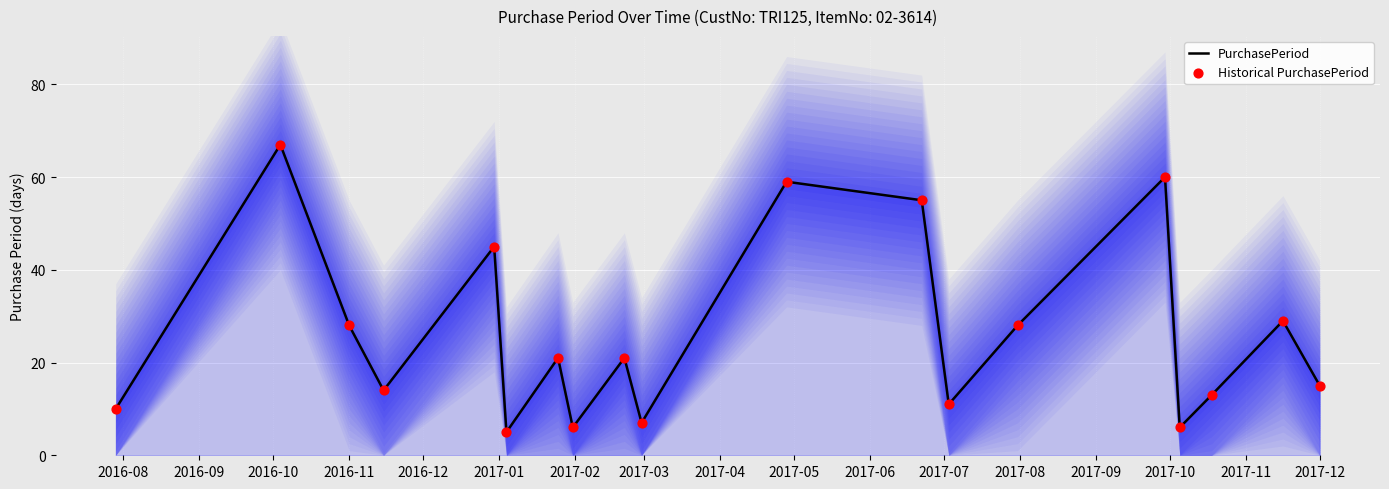

Which series contains the lowest Y value?

PurchasePeriod